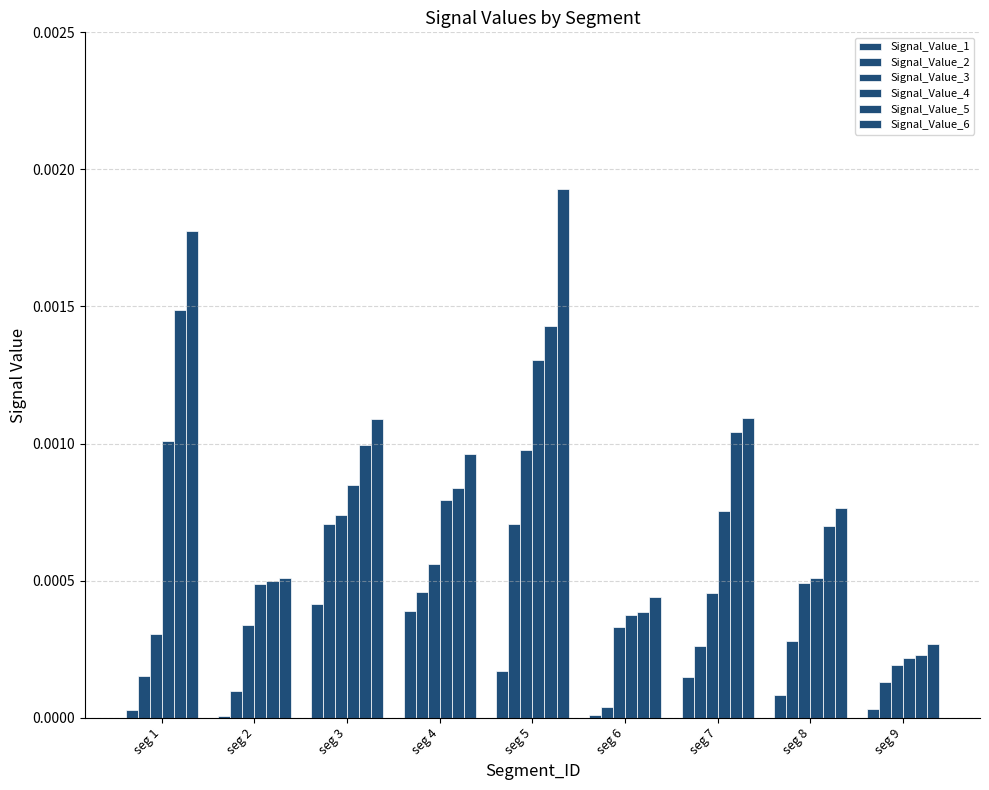

How many distinct data groups are displayed?

6